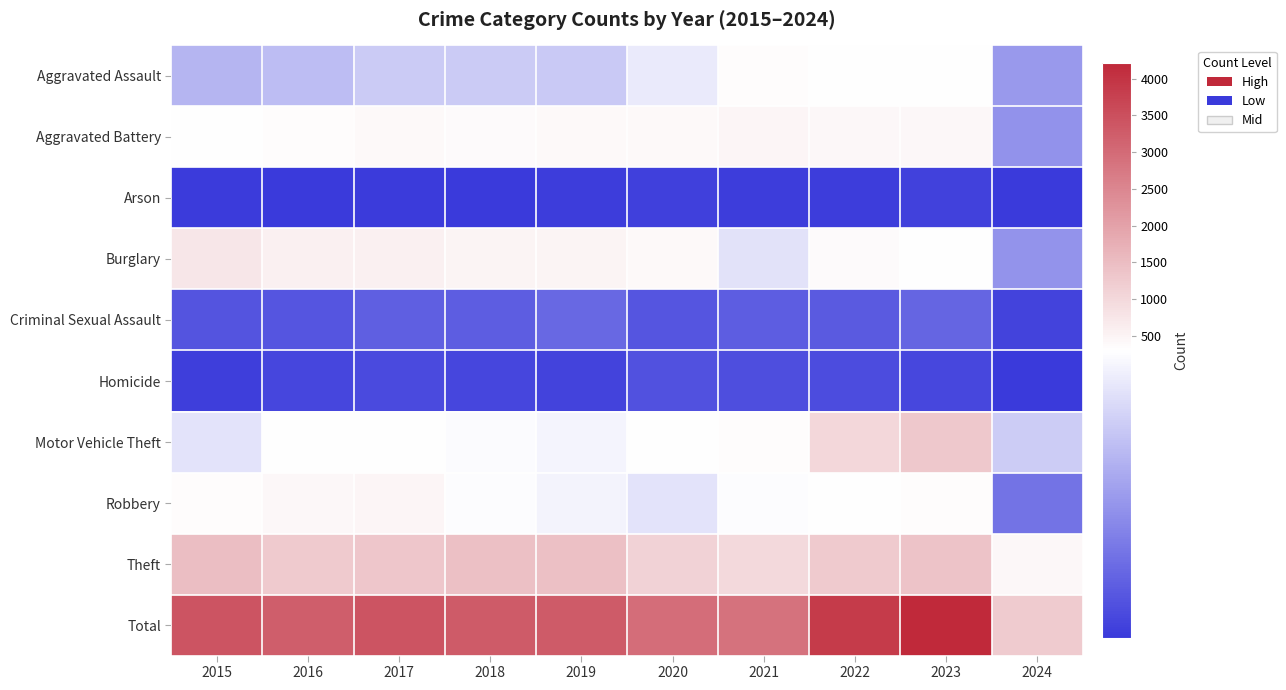

What is the maximum value shown in the chart?

4215